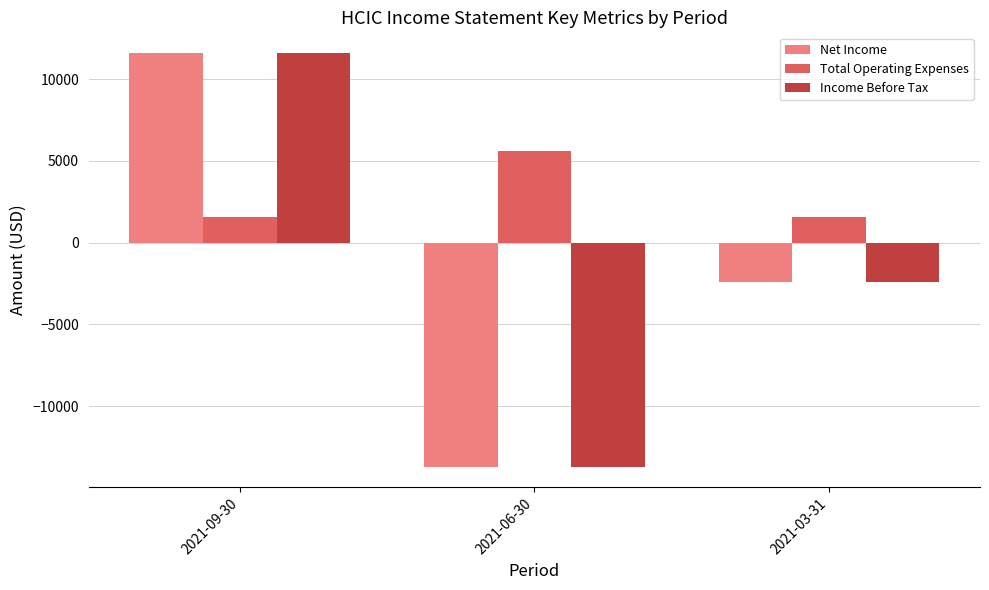

How many bars are there in each group?

3